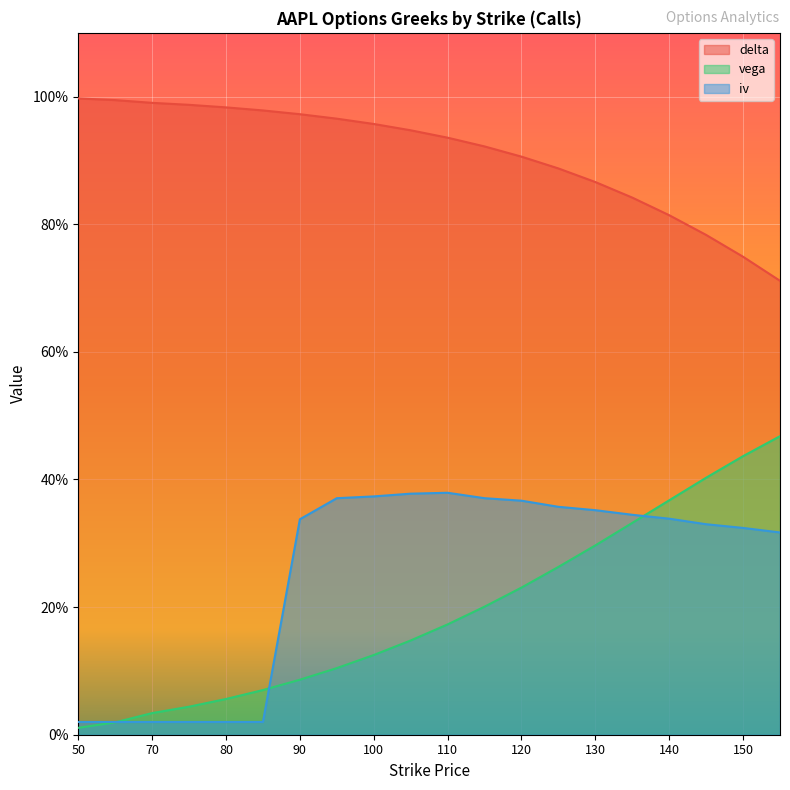

True or false: iv has more than 1 interior local peaks.

False